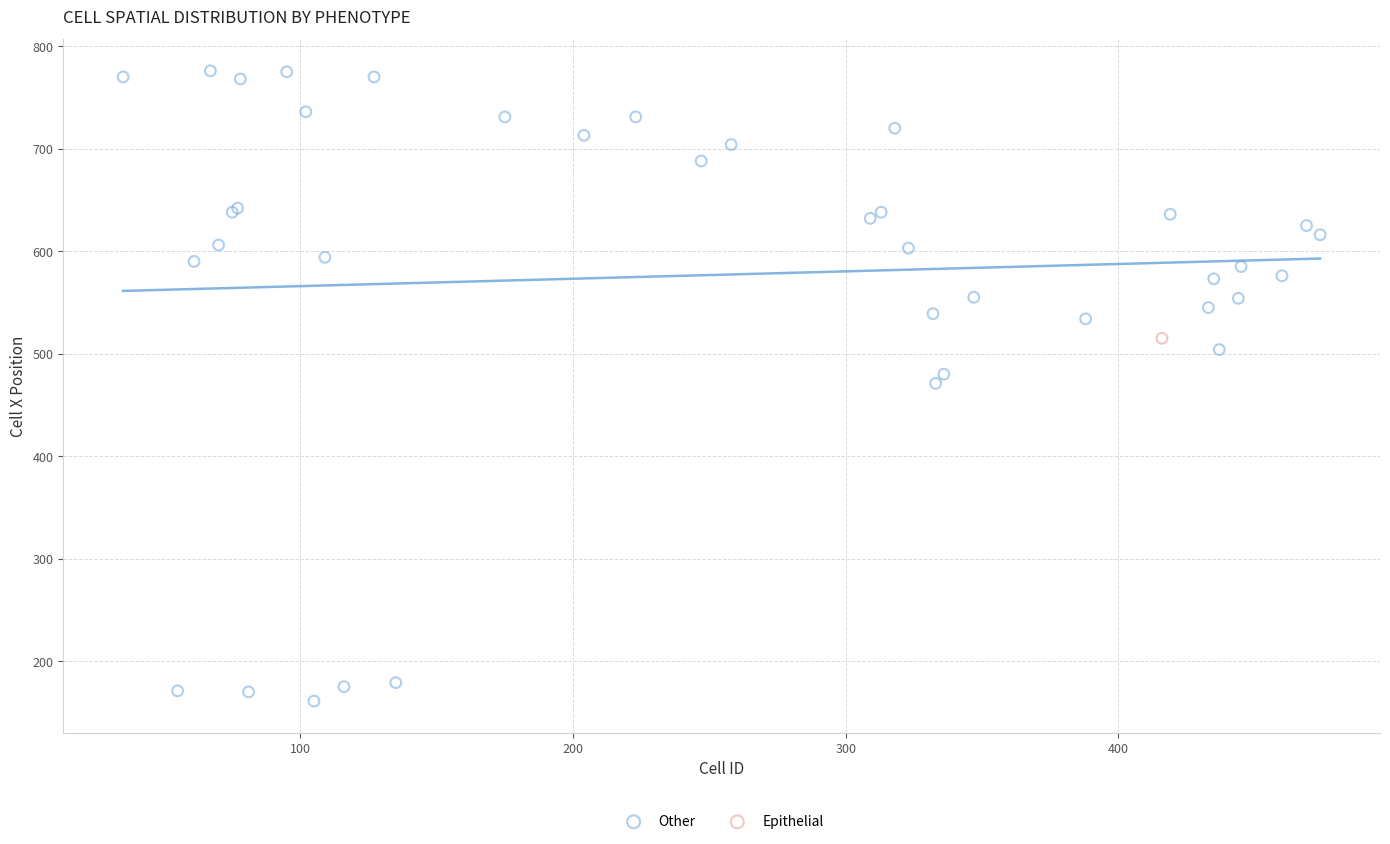

What are all the series names shown in the legend?

Other, Epithelial